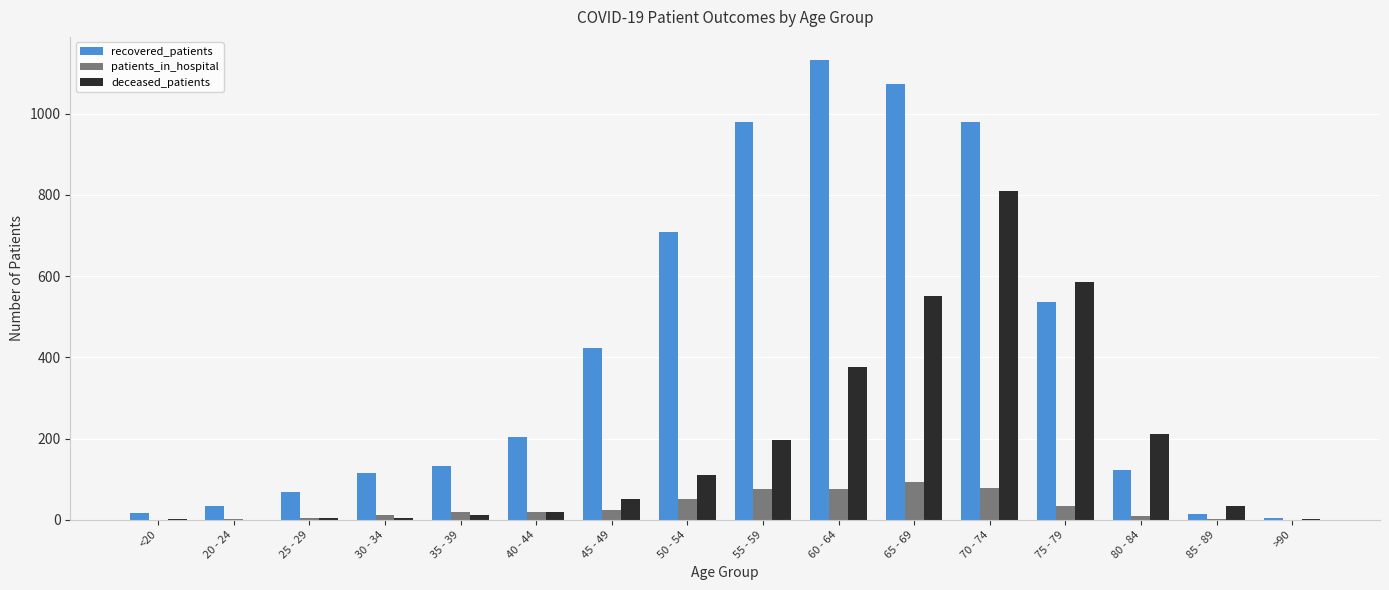

What is the sum of all patients_in_hospital values?

502